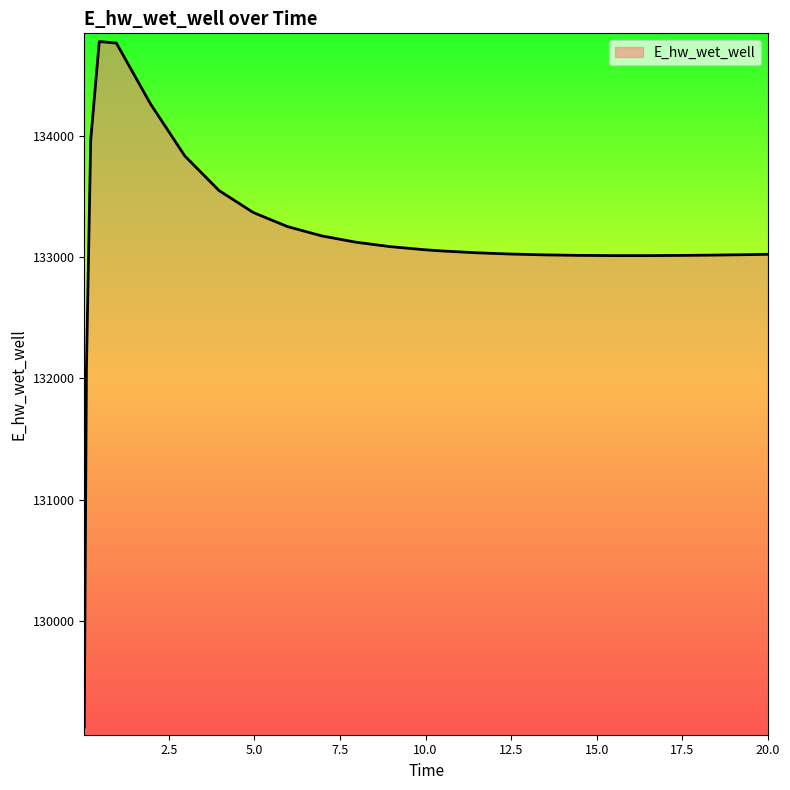

What is the greatest value displayed?

134776.4